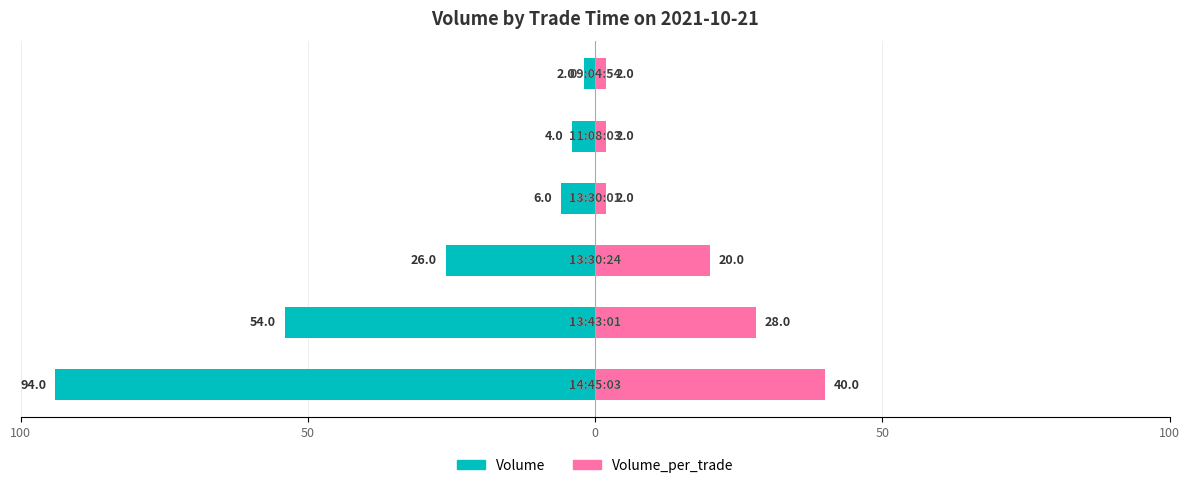

How many groups of bars are there?

6